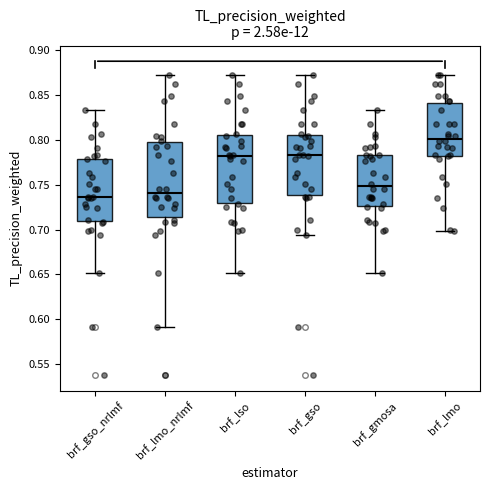

Where does the upper whisker of the box for brf_gso_nrlmf end on the y-axis? The values are not printed on the chart, so give them approximately, as read against the axis.

0.835